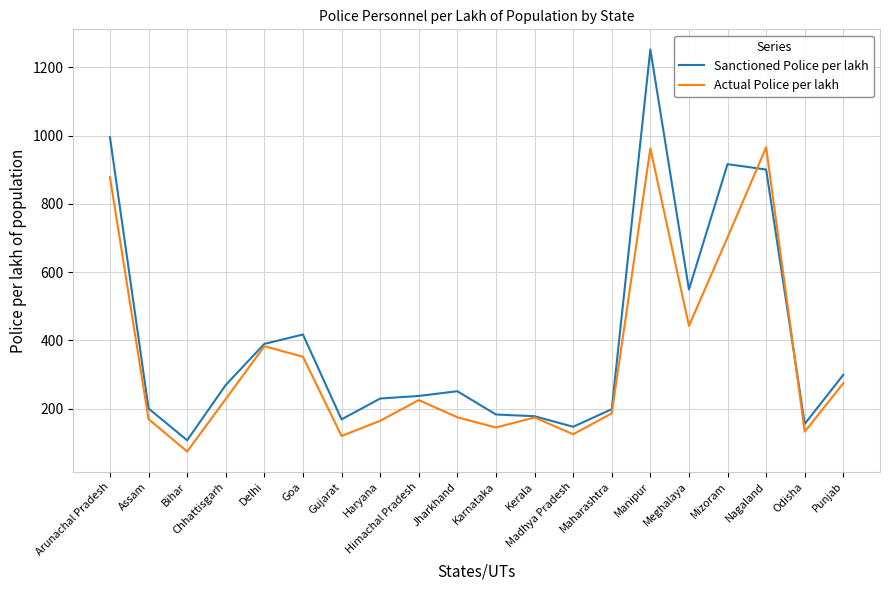

In Sanctioned Police per lakh, how many points are lower than both neighbors (excluding endpoints)?

5